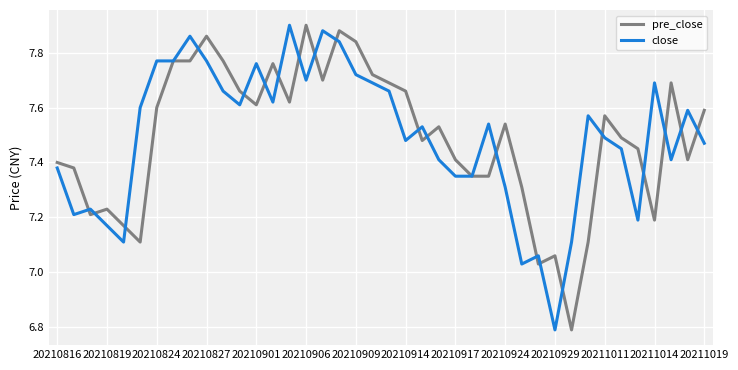

Which series ends up on top after the final intersection of close and pre_close?

pre_close